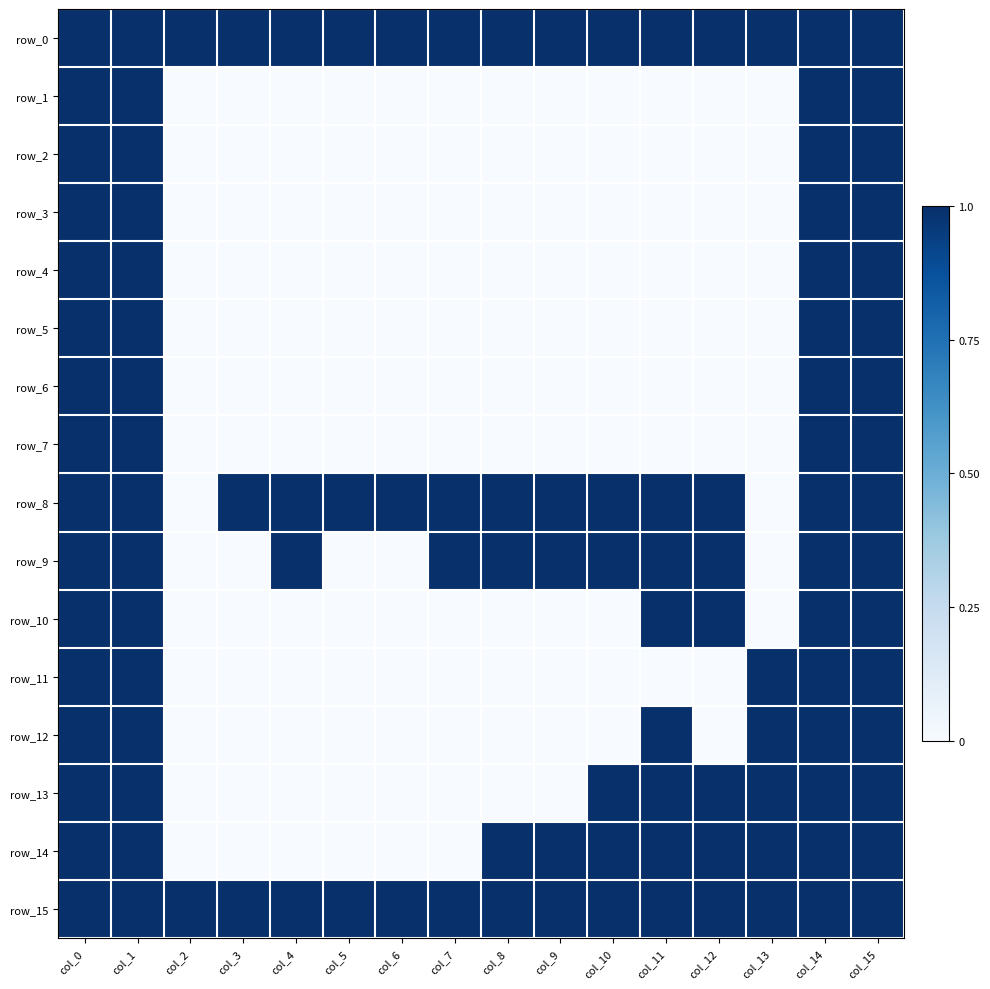

What is the average value of the row_9 series?

1